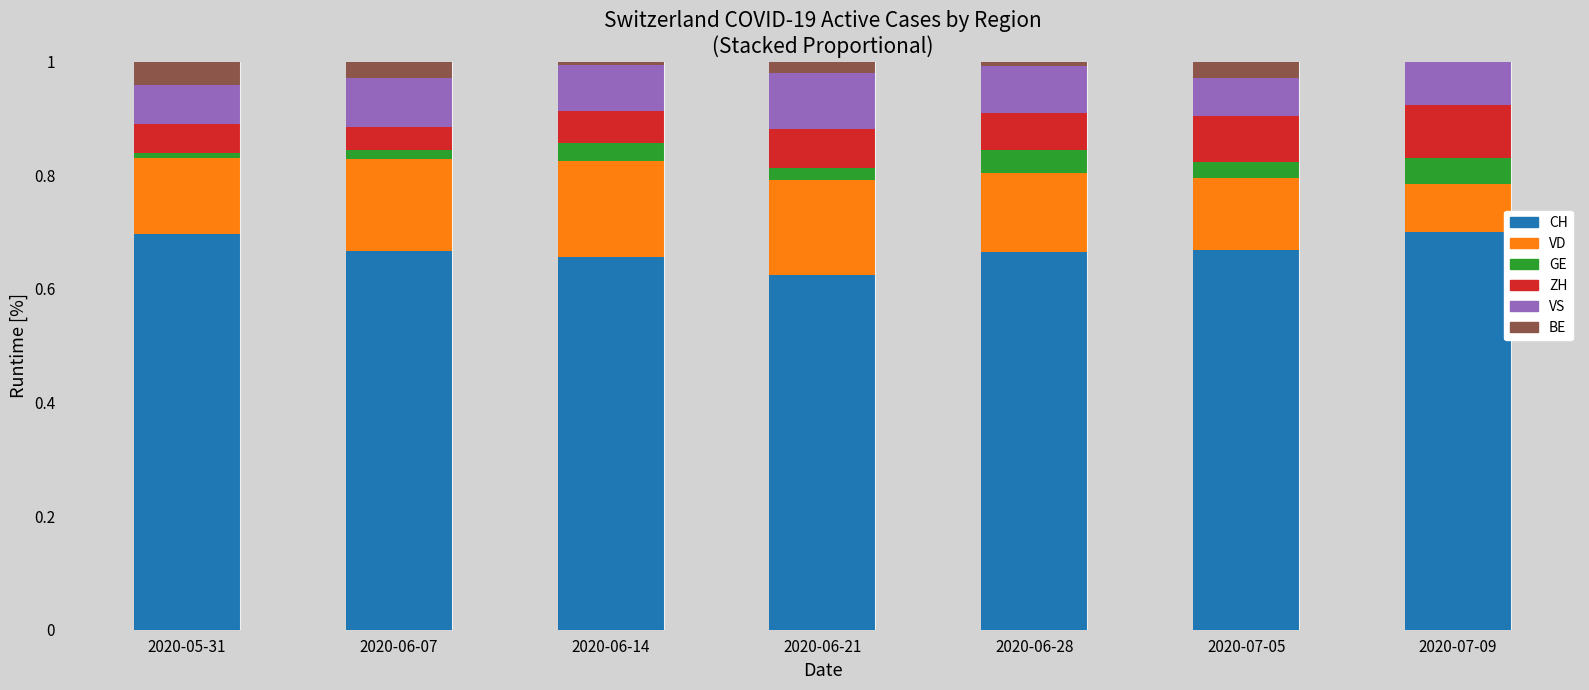

What is the total value across all series at 2020-07-09?

1.0